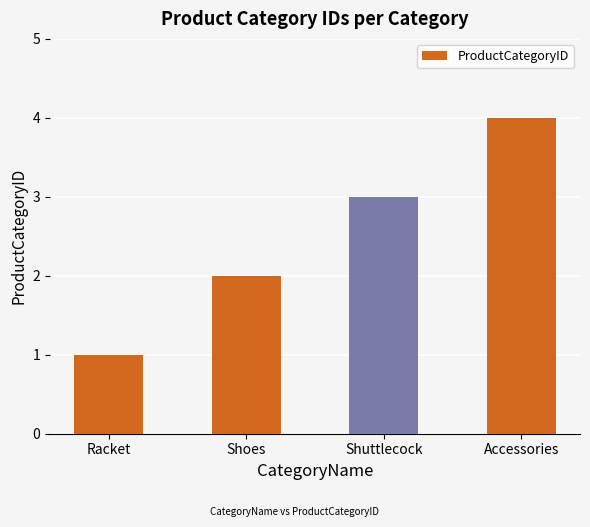

What is the sum of all values?

10